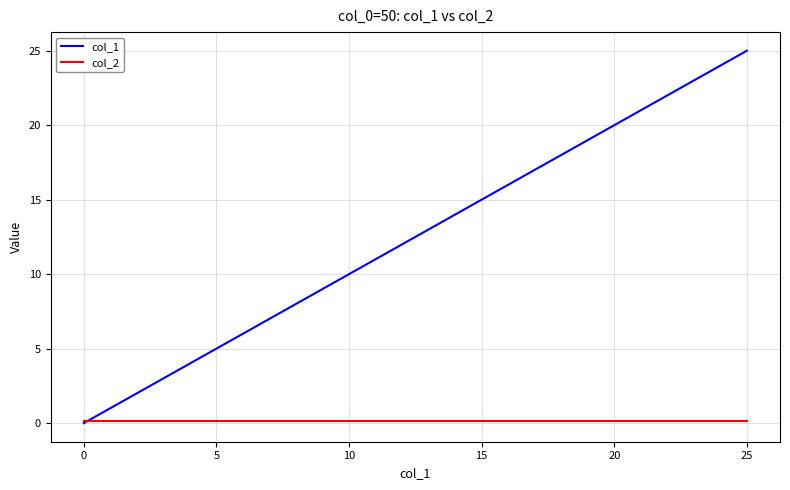

Which series has the widest spread of values?

col_1